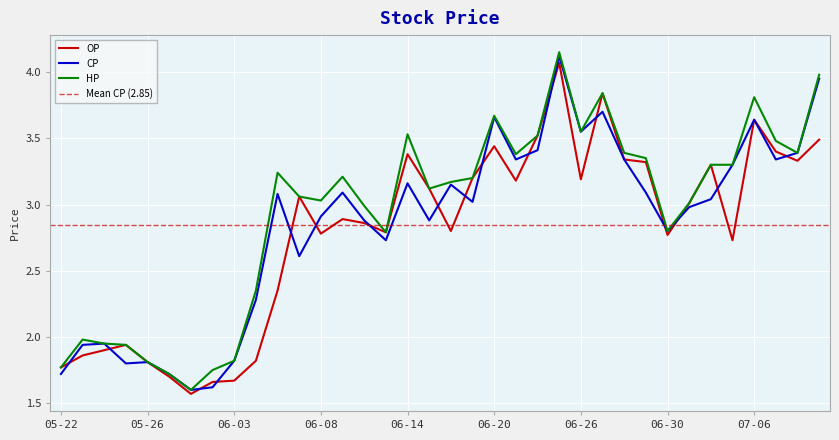

What is the total value across all series at 06-13?

8.3